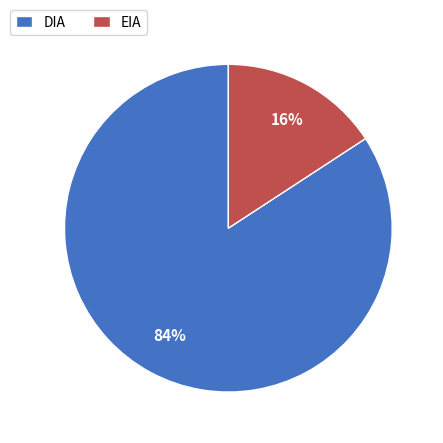

What percentage is the DIA slice, to the nearest percent?

84%